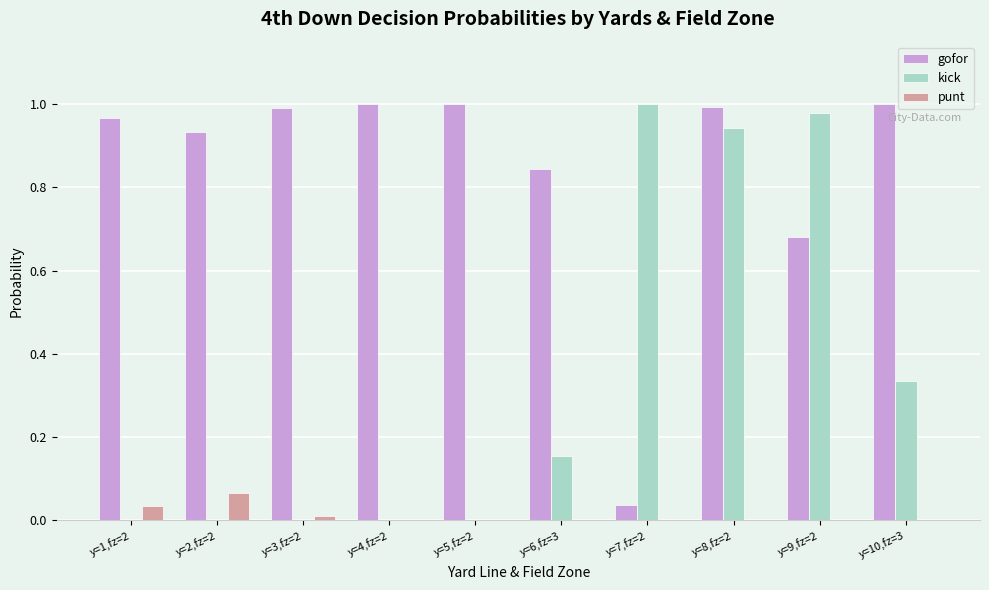

The kick series shows 0.7 at y=2,fz=2. True or false?

False